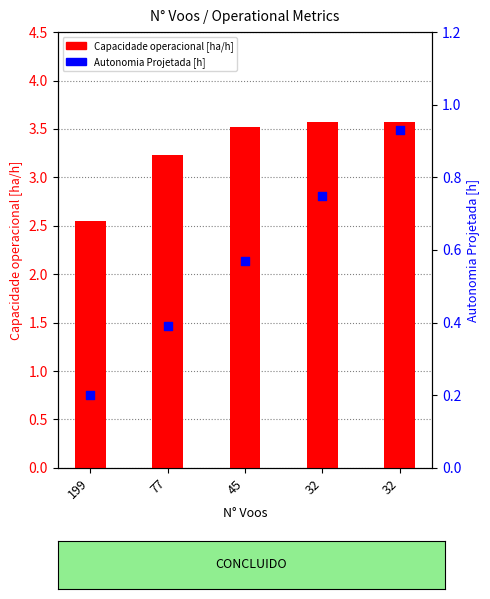

Which series contains the lowest Y value?

Autonomia Projetada [h]